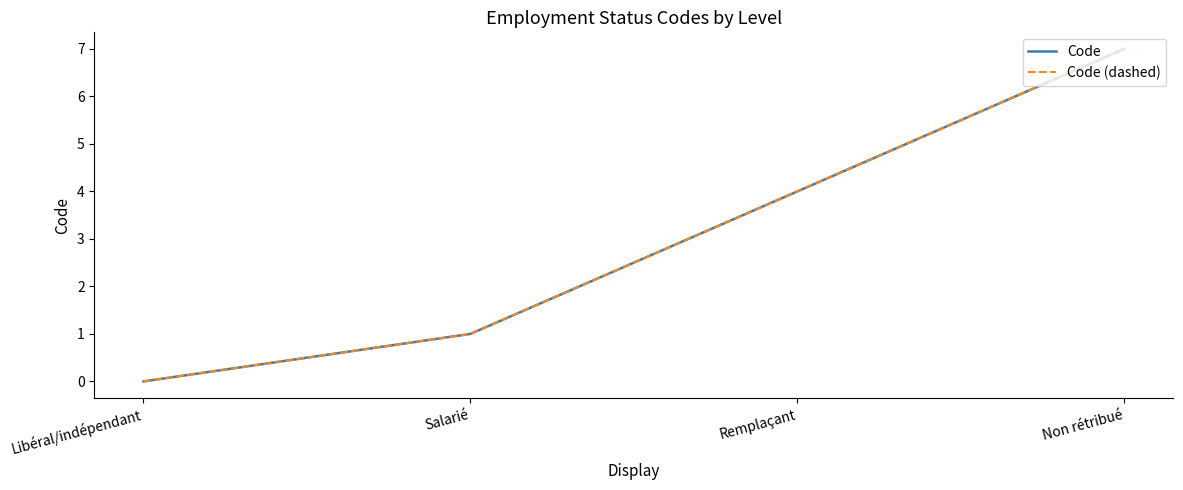

How many lines are shown in the chart?

2